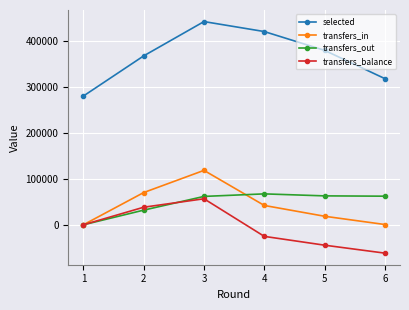

True or false: selected and transfers_out intersect in this chart.

False